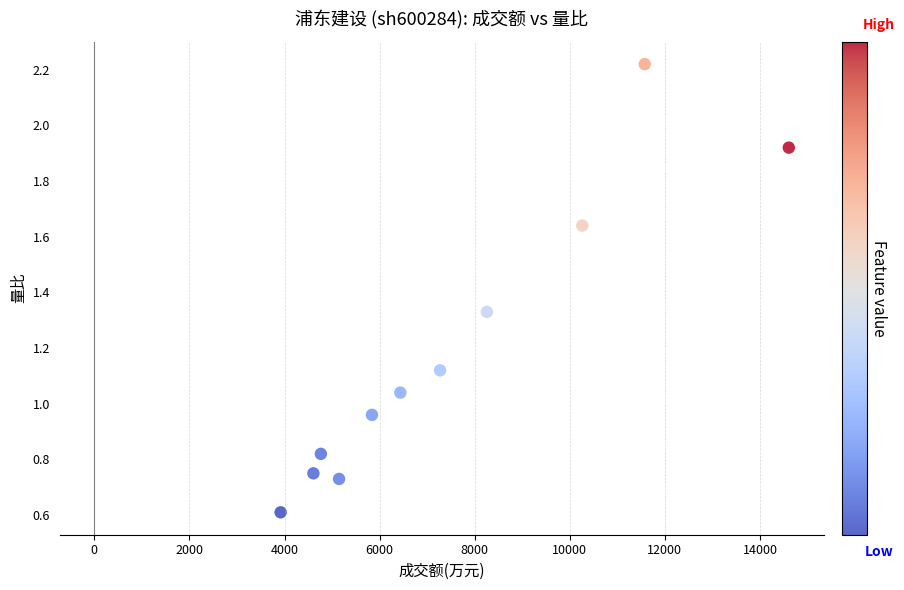

What is the range of X values (max minus min)?

10689.0